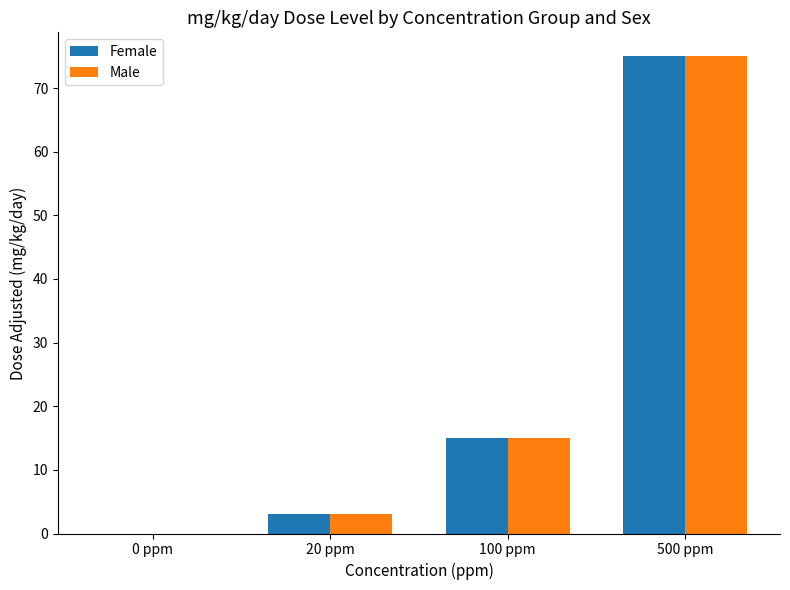

Is the value of Male at 0 ppm greater than the value of Female at 500 ppm?

No